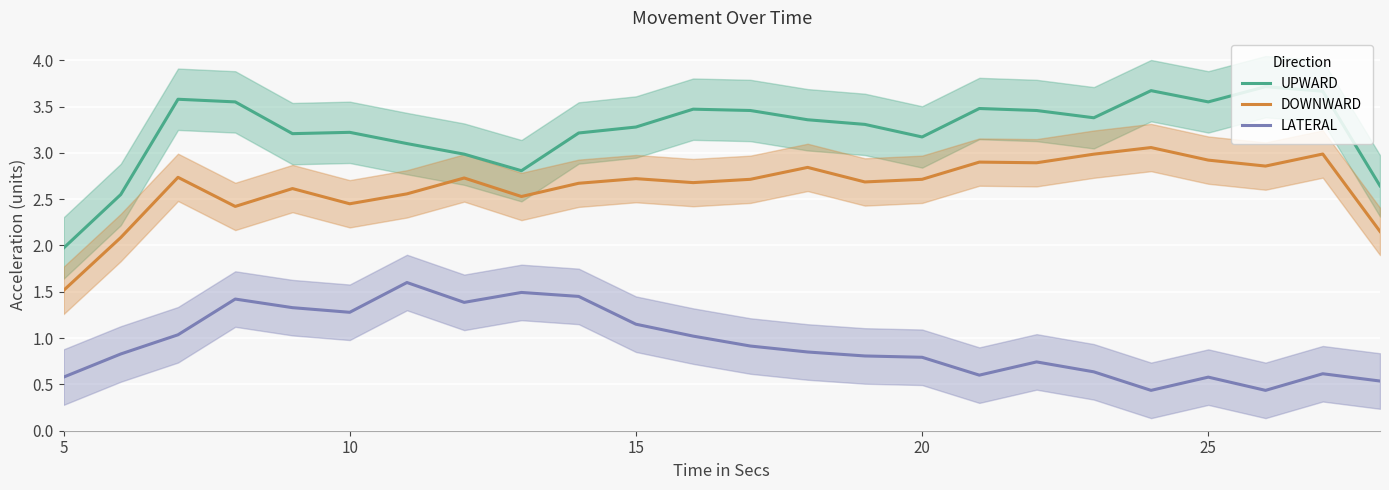

What are all the series names shown in the legend?

UPWARD, DOWNWARD, LATERAL